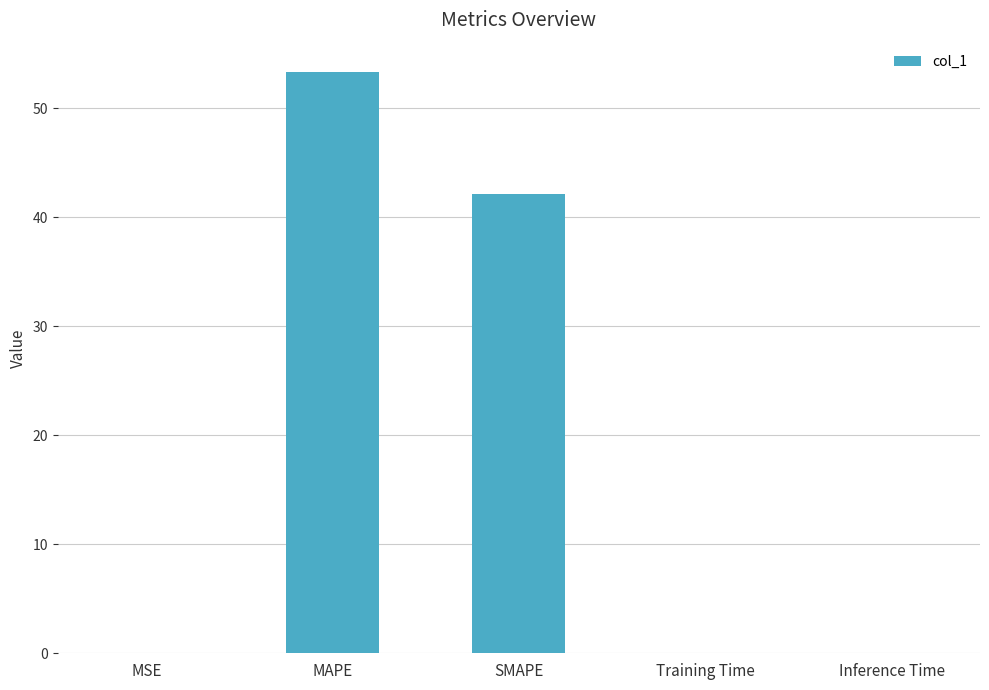

What is the sum of all values?

95.5